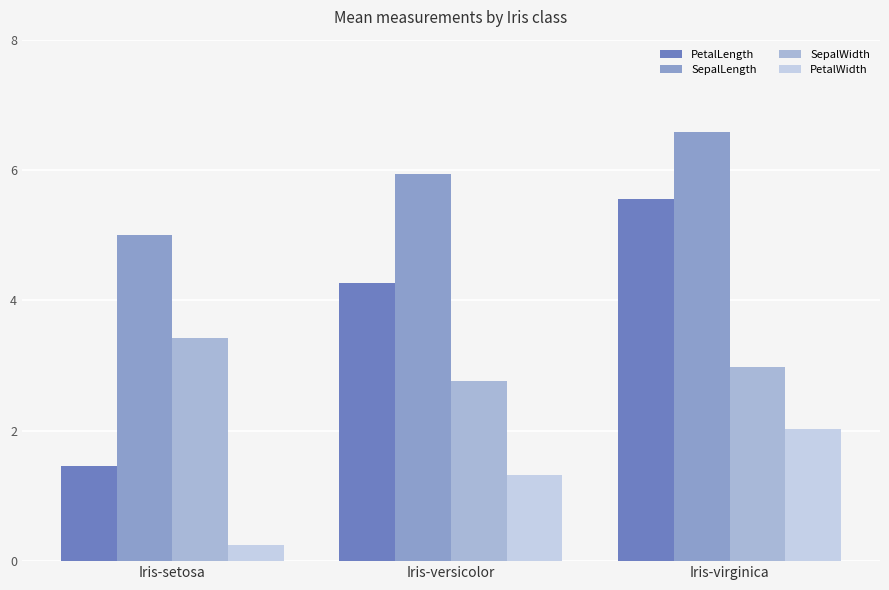

What is the average value of the SepalWidth series?

3.1